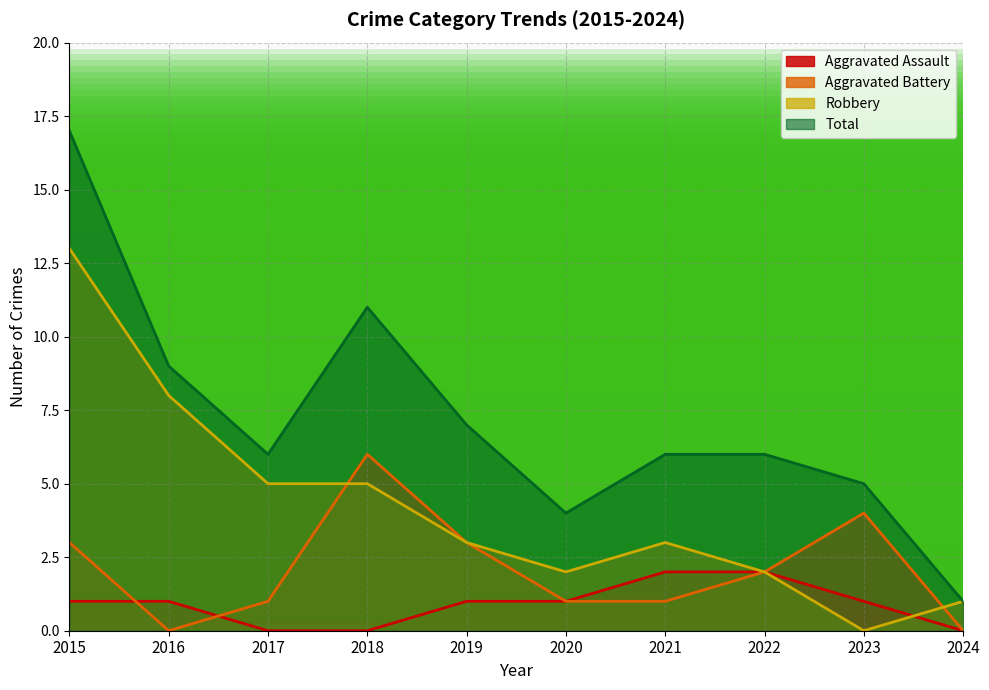

The Aggravated Assault series shows 2 at 2022. True or false?

True